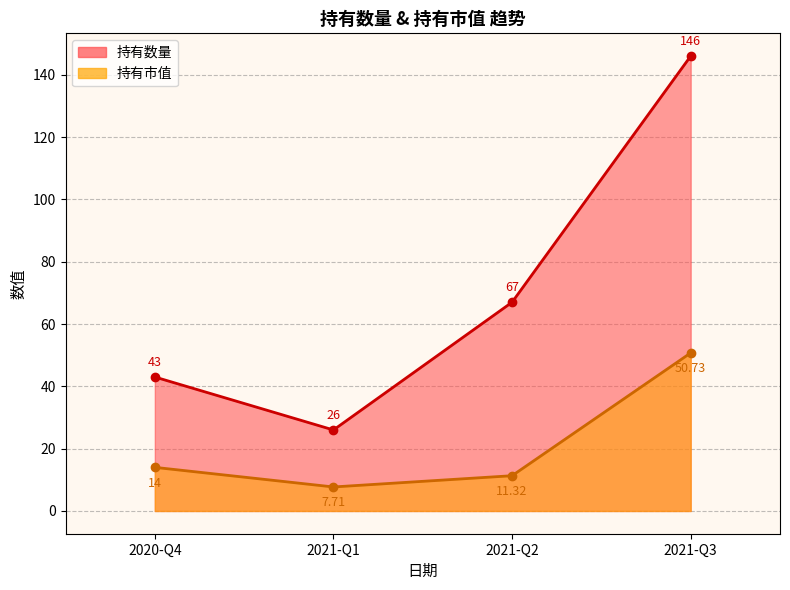

What are all the series names shown in the legend?

持有数量, 持有市值